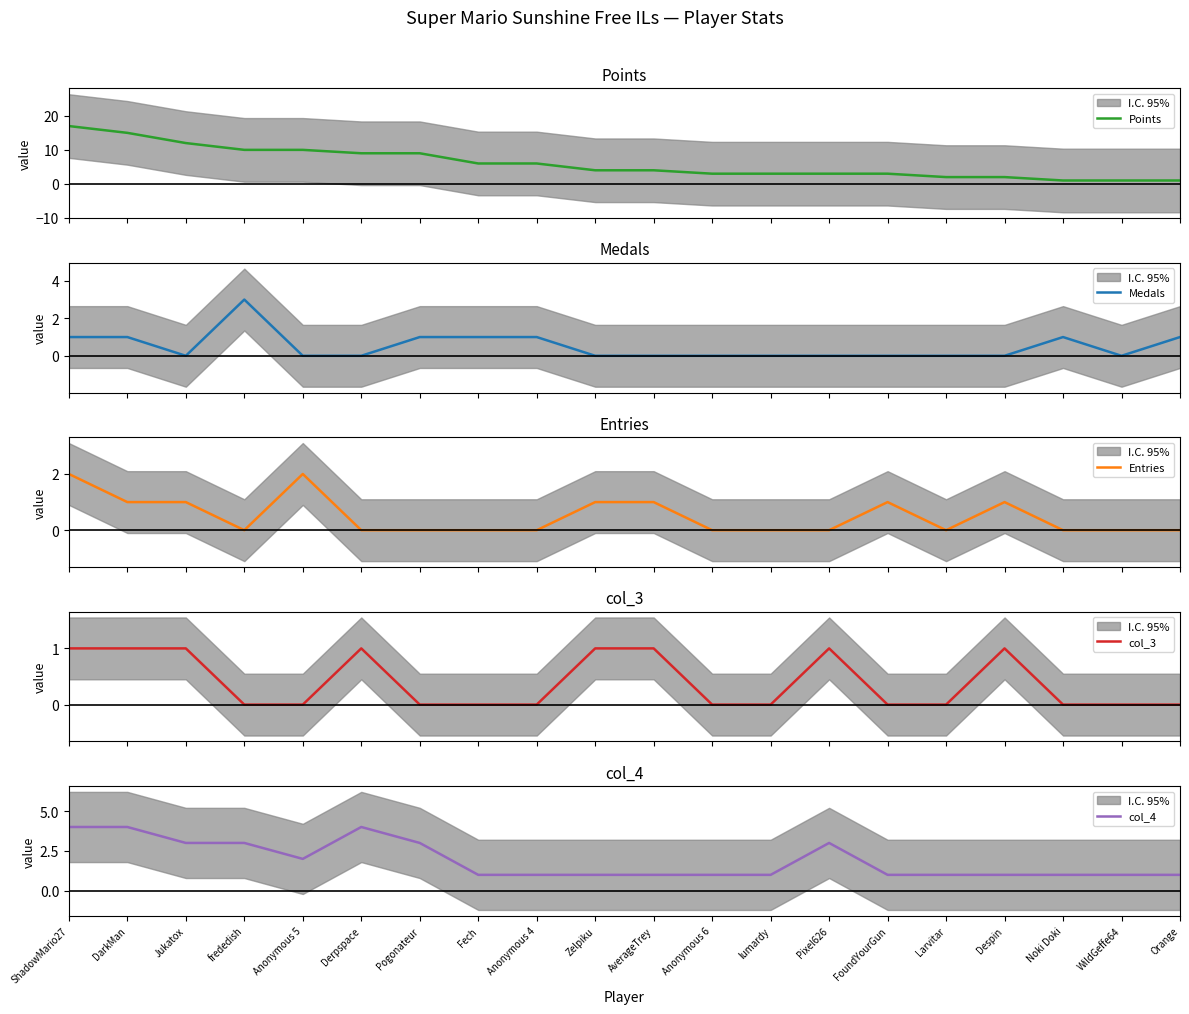

What is the difference between the second highest and second lowest values in the Points series?

14